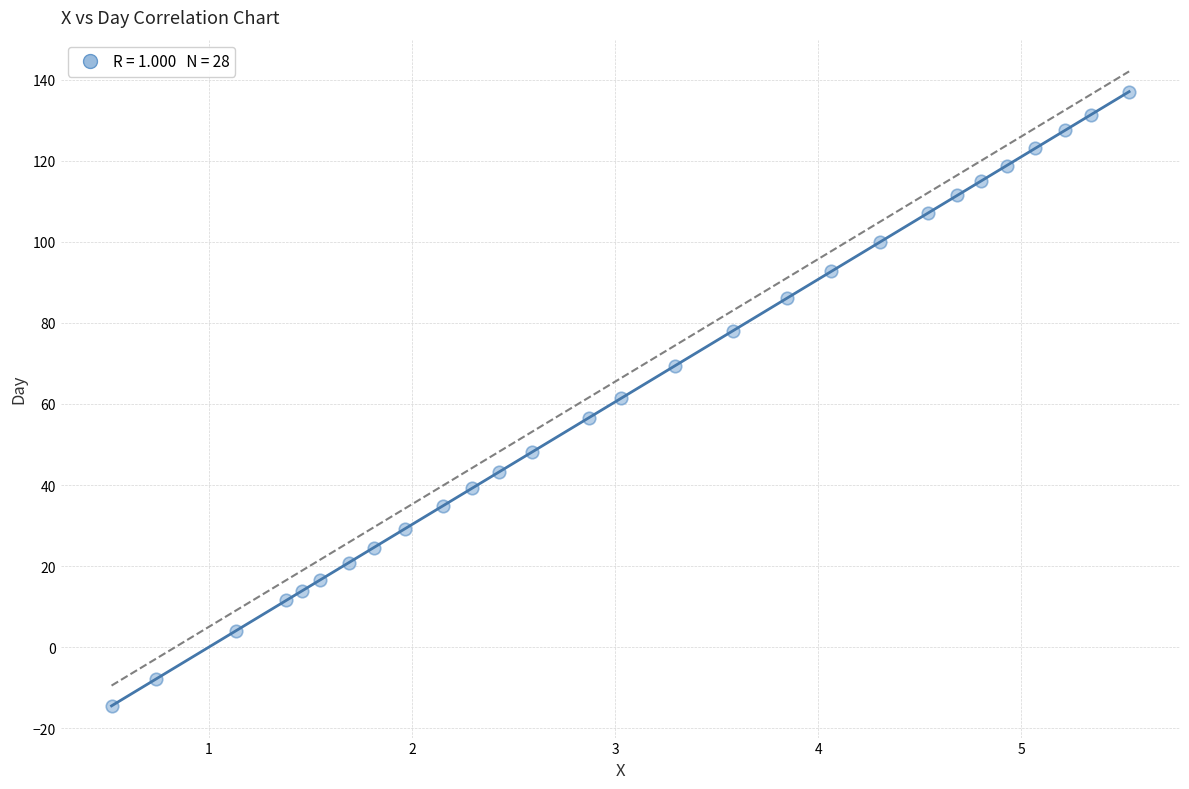

What is the range of X values (max minus min)?

5.0